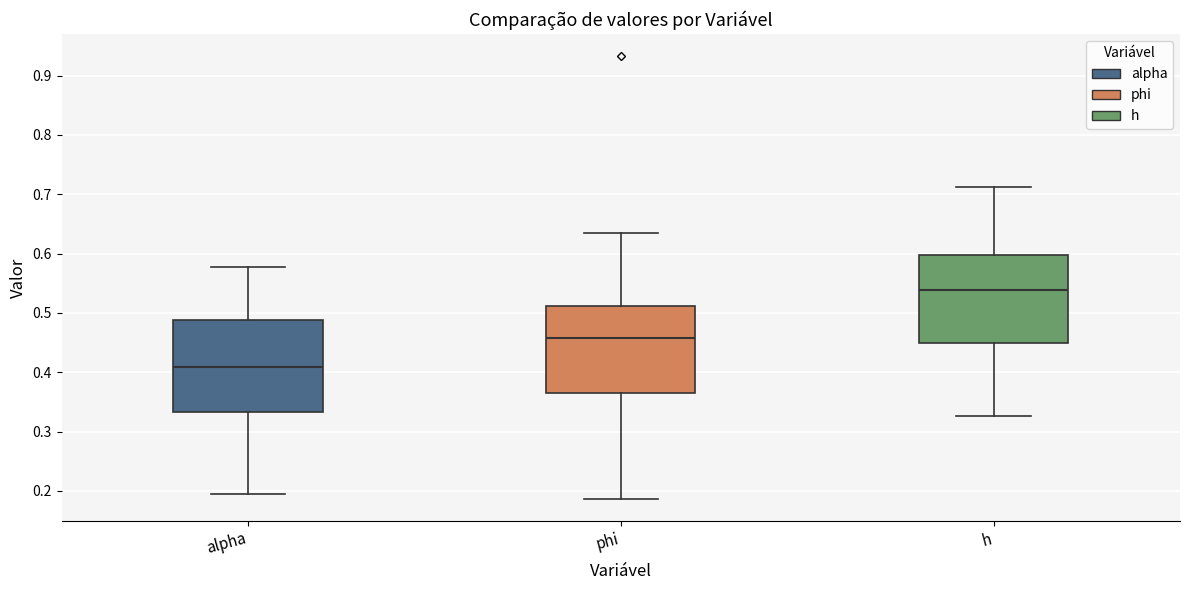

Reading left to right, read every box against the y-axis: the position of its median line, the range the box covers, and the ends of its whiskers. The values are not printed on the chart, so give them approximately, as read against the axis.

alpha: median 0.41, box 0.33 to 0.49, whiskers 0.20 to 0.58
phi: median 0.46, box 0.37 to 0.51, whiskers 0.19 to 0.63
h: median 0.54, box 0.45 to 0.60, whiskers 0.33 to 0.71